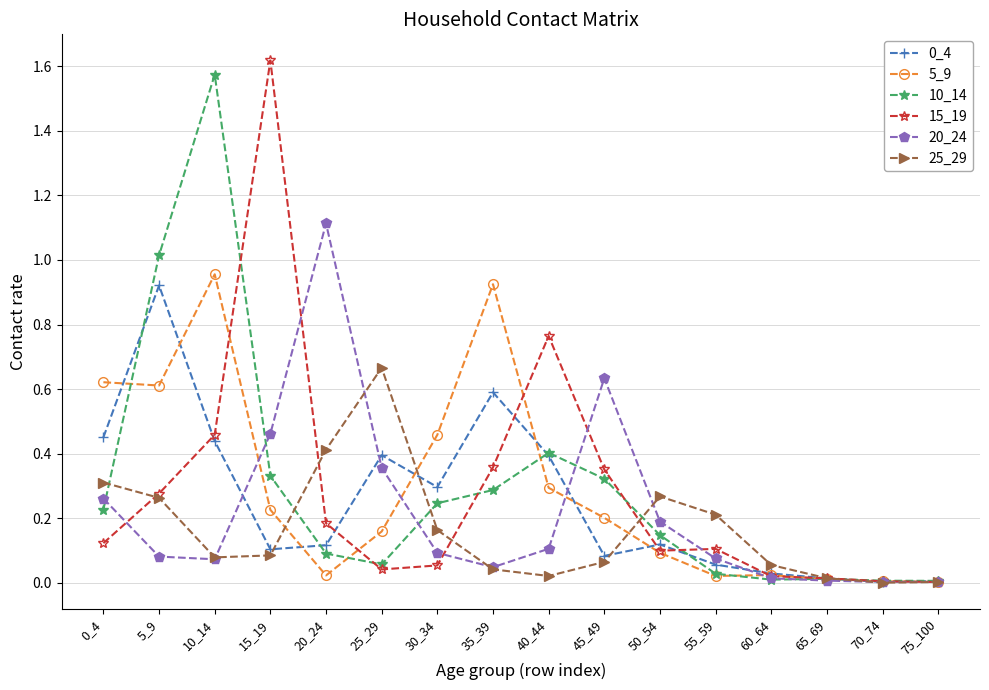

Which category has the highest value in the 0_4 series?

5_9